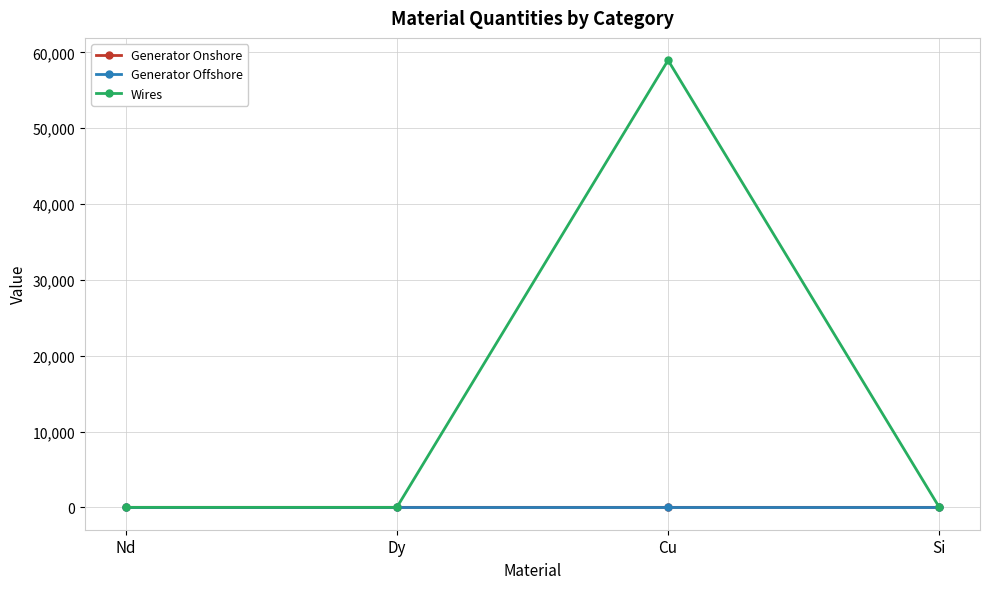

True or false: Wires has a value of 0.0 at Dy.

True